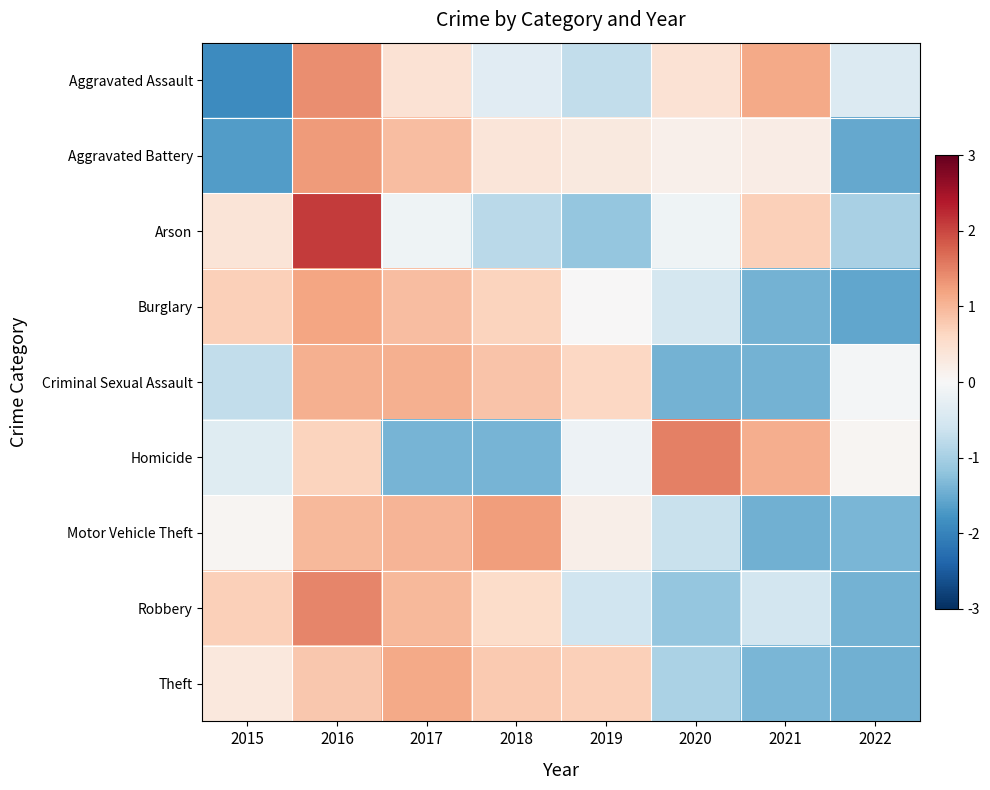

Which label corresponds to the smallest value in the chart?

2015